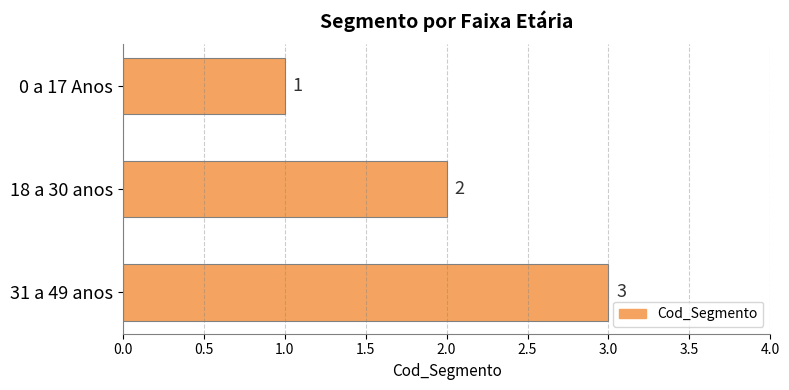

List the labels in order of value, smallest first.

0 a 17 Anos, 18 a 30 anos, 31 a 49 anos